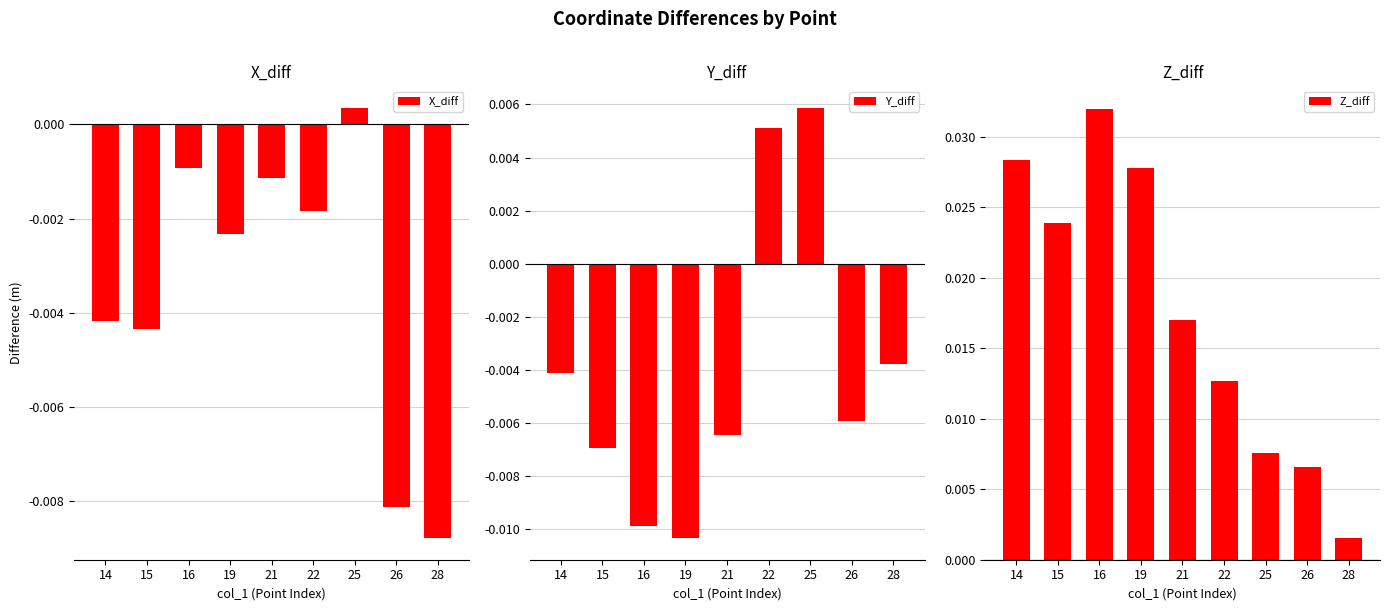

Is the value of Y_diff at 22 greater than the value of X_diff at 15?

Yes